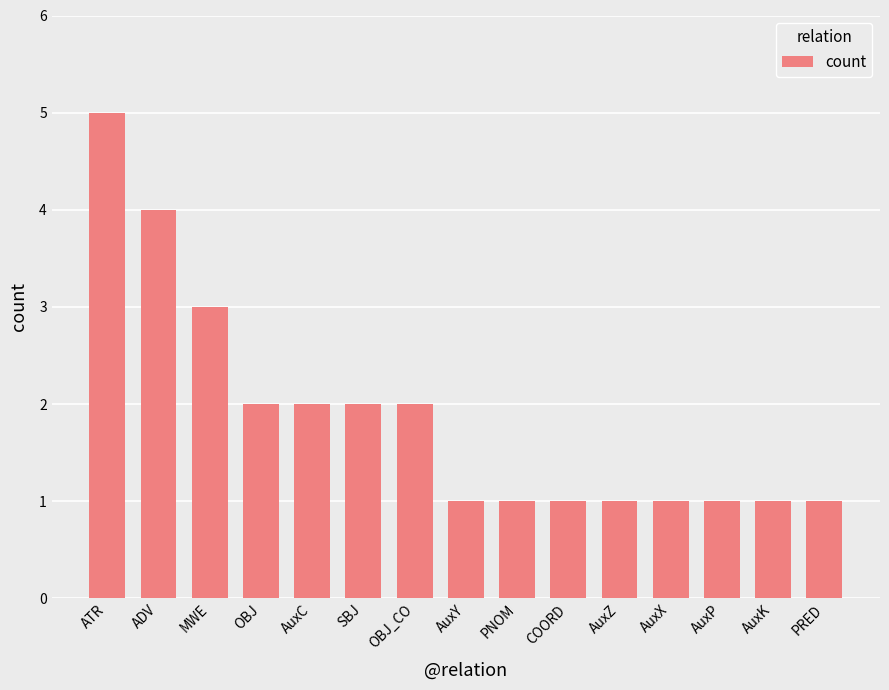

How many values are between 1 and 2?

12